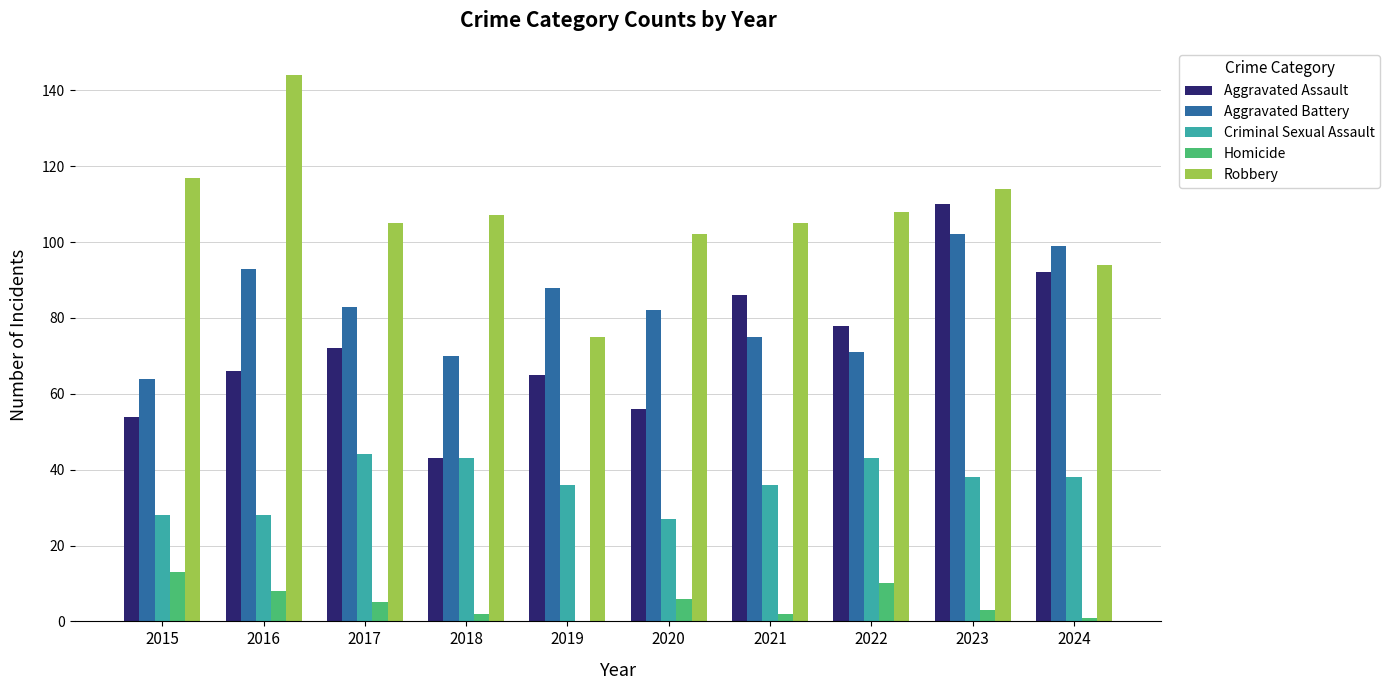

What is the maximum value shown in the chart?

144